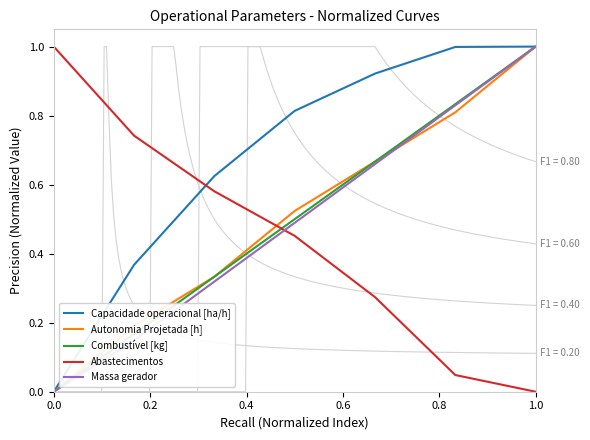

What is the highest value of the Autonomia Projetada [h] series?

1.0